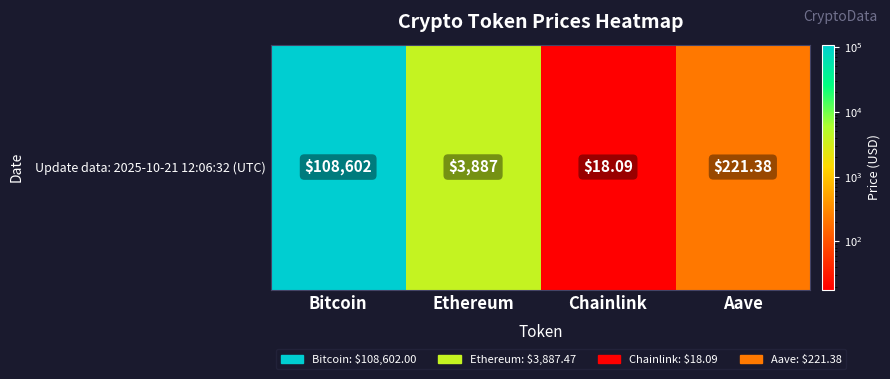

List the labels in order of value, largest first.

Bitcoin, Ethereum, Aave, Chainlink